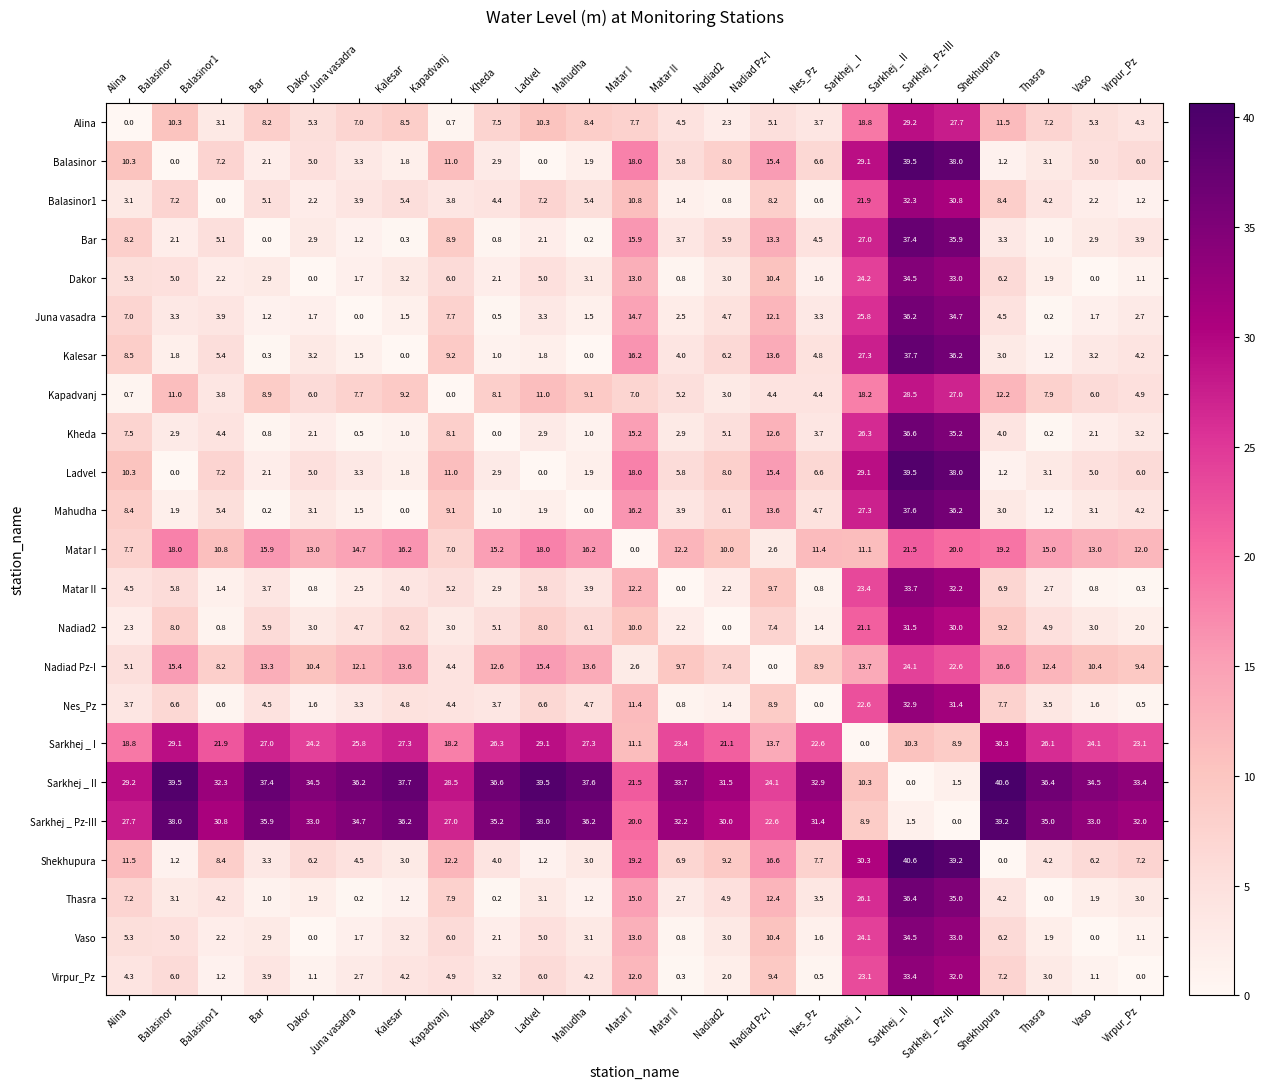

The value of Matar II at Balasinor is 5.8. True or false?

True